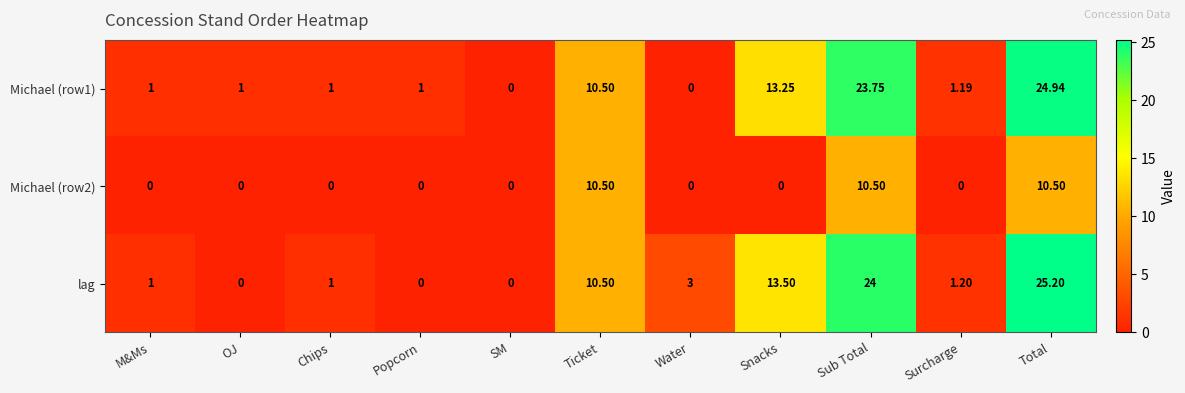

Rank the series by their maximum value, from lowest to highest.

Michael (row2), Michael (row1), lag